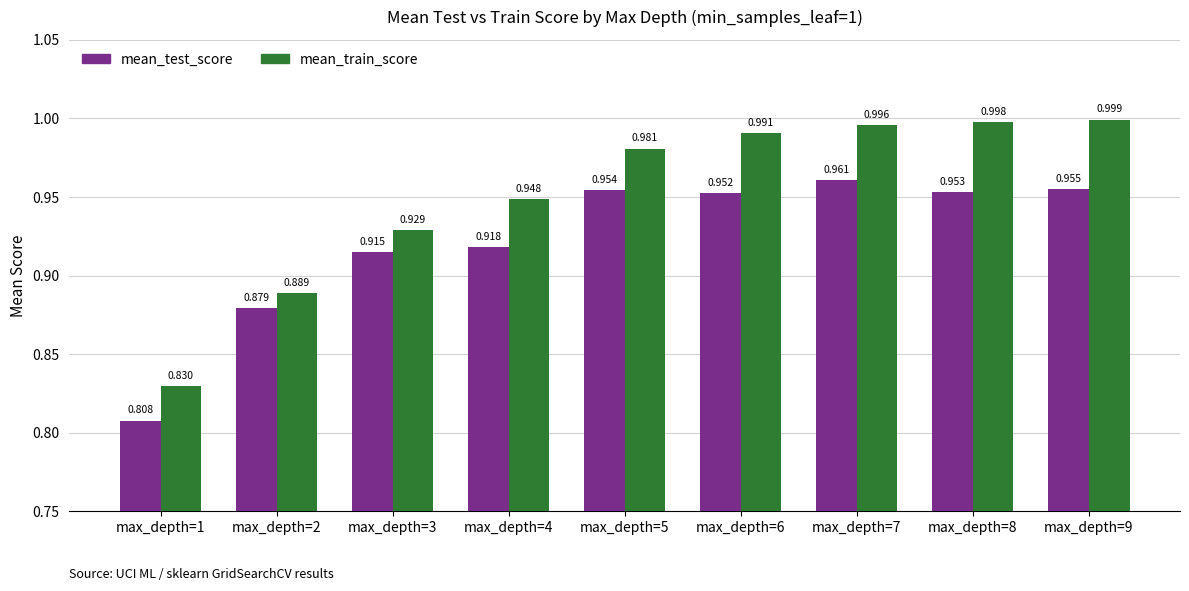

At which category is the sum across all series the highest?

max_depth=7